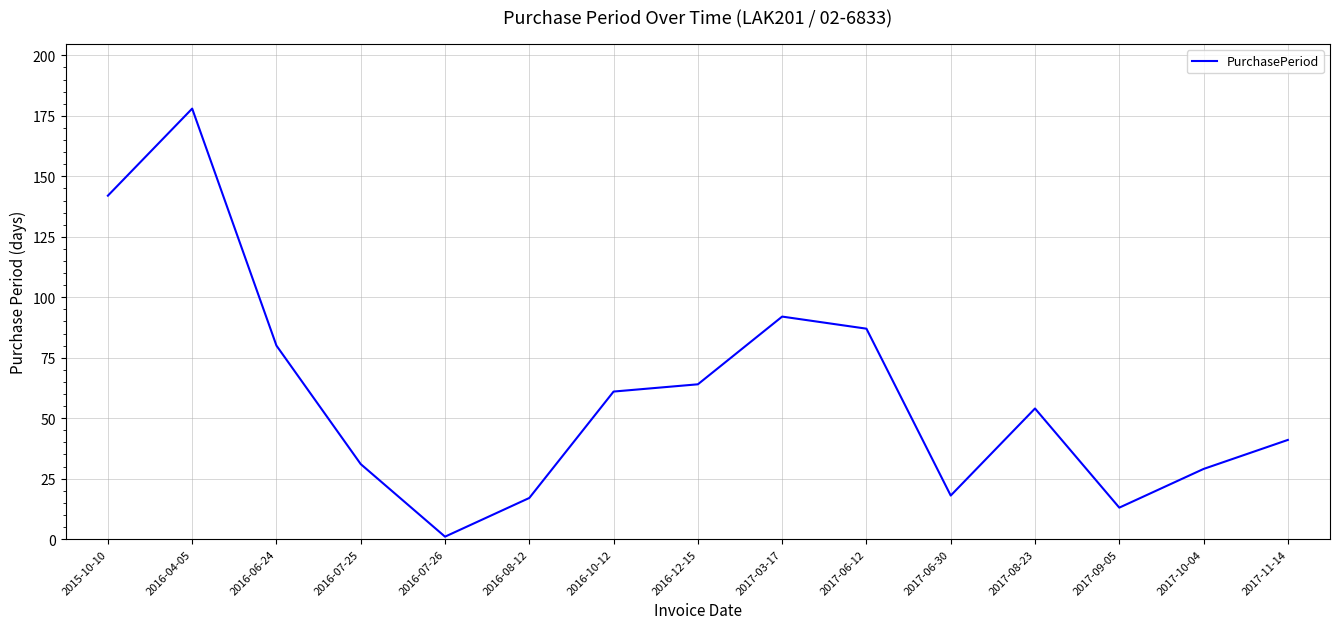

Which has a higher value, 2017-03-17 or 2016-07-25?

2017-03-17